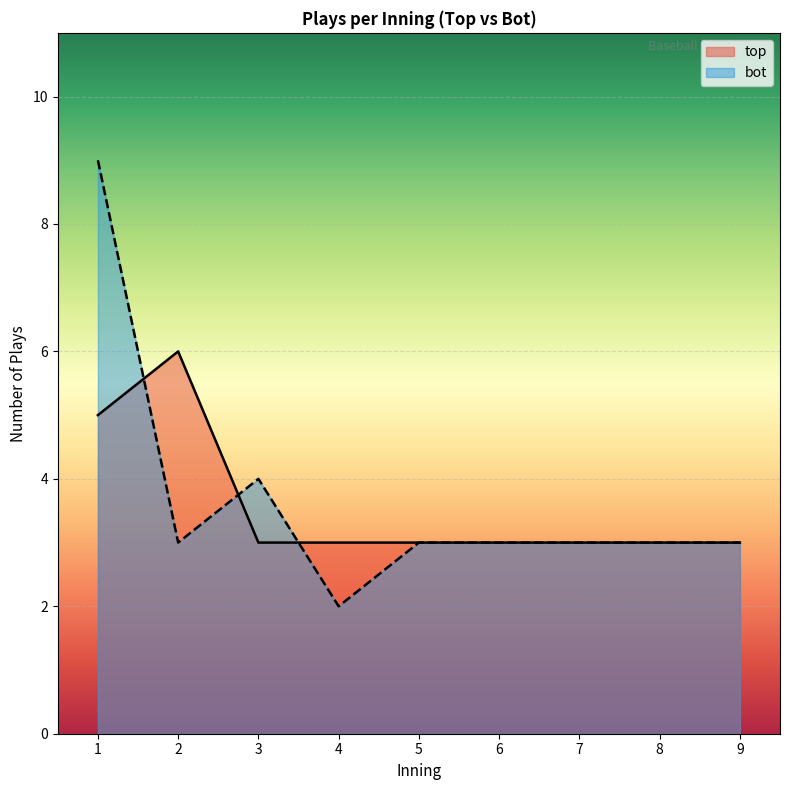

True or false: bot has more than 2 points higher than both neighbors.

False